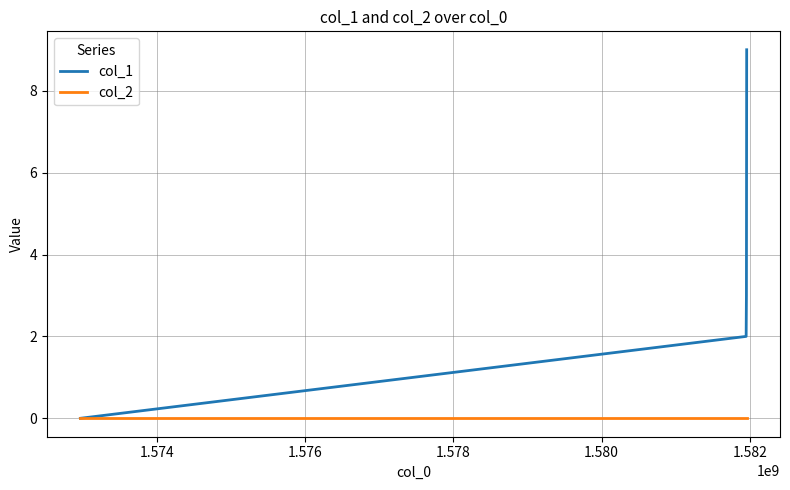

Which series has the largest total across all categories?

col_1